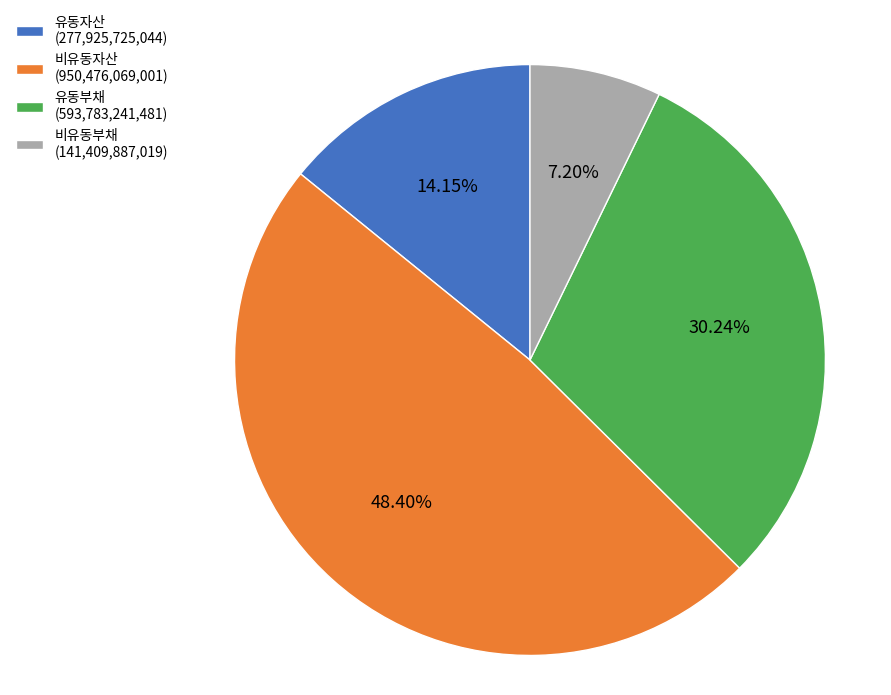

Rank the categories by value from highest to lowest.

비유동자산 (950,476,069,001), 유동부채 (593,783,241,481), 유동자산 (277,925,725,044), 비유동부채 (141,409,887,019)